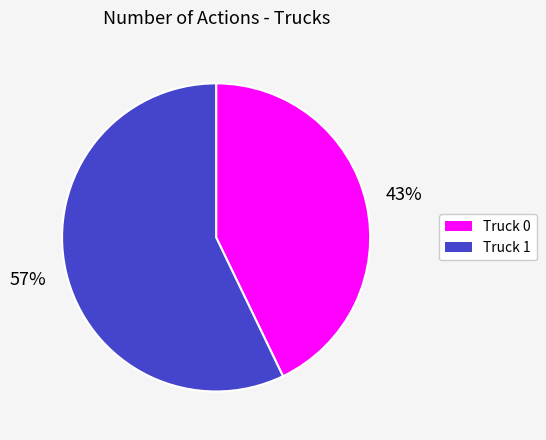

To the nearest percent, what percentage of the pie is Truck 1?

57%